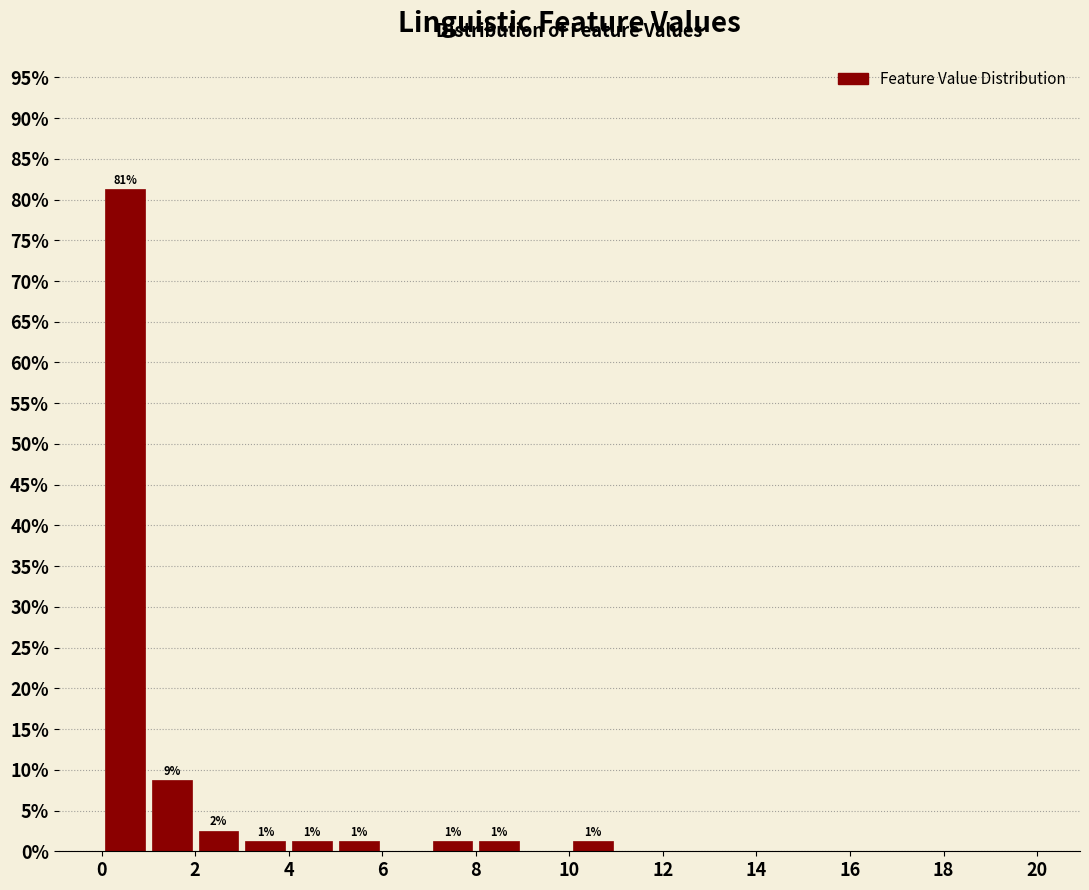

Which range on the x-axis has the tallest bar?

0 to 1